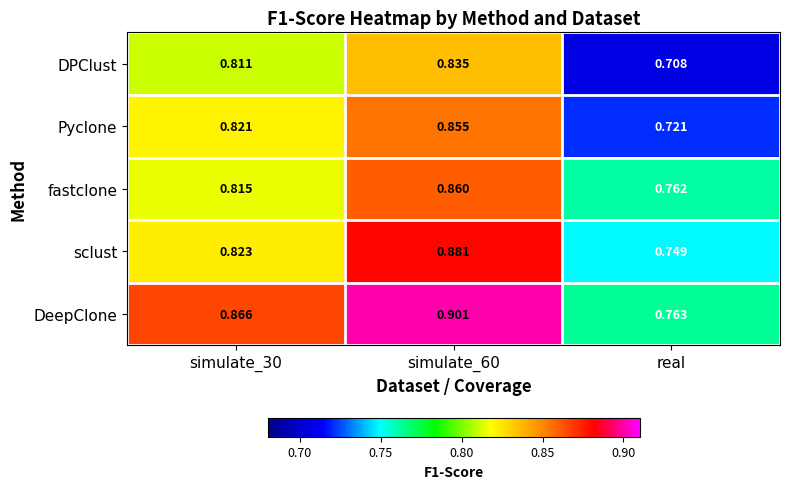

Rank the series at real from lowest to highest value.

DPClust, Pyclone, sclust, fastclone, DeepClone